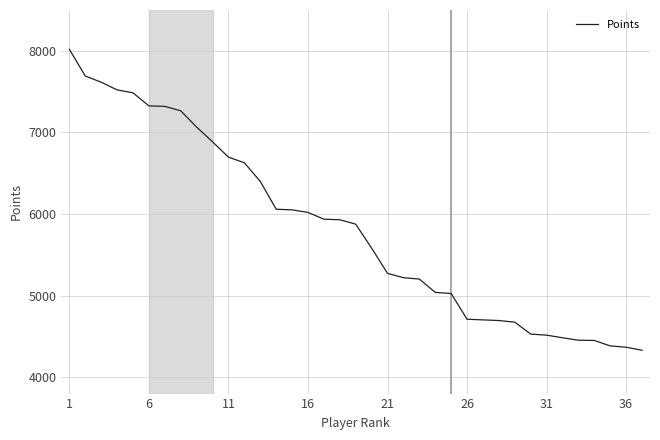

What is the difference between the maximum and minimum values?

3687